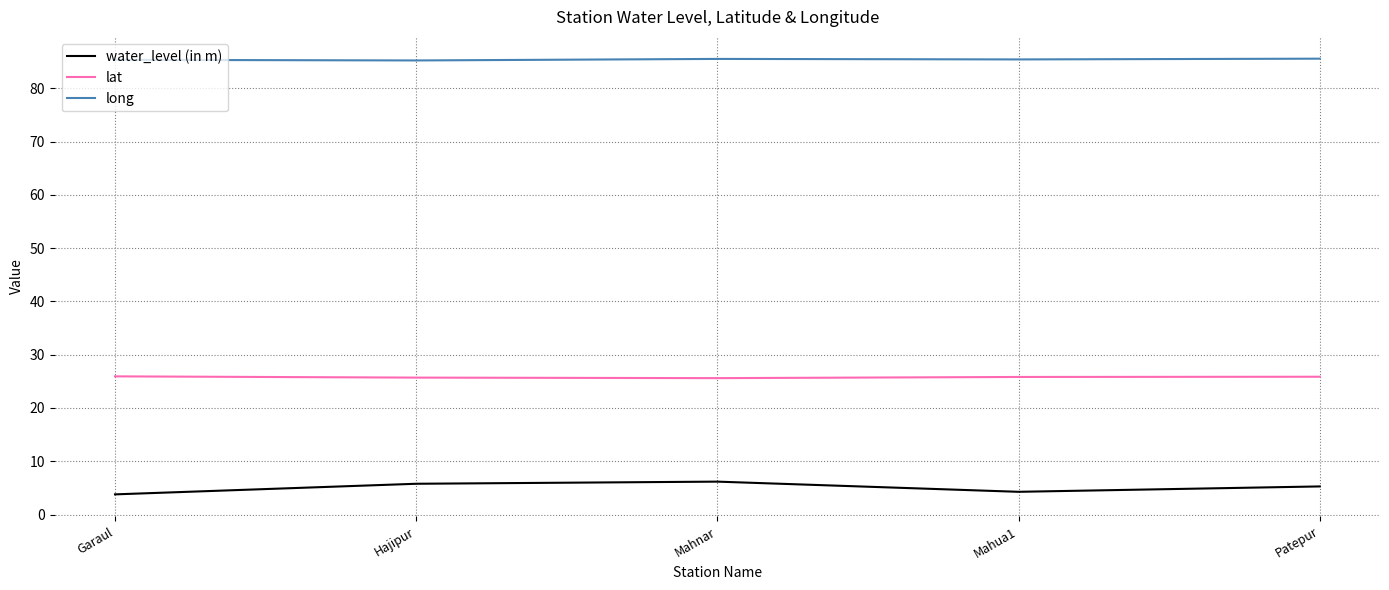

What is the spread (max minus min) of values at Garaul?

81.6